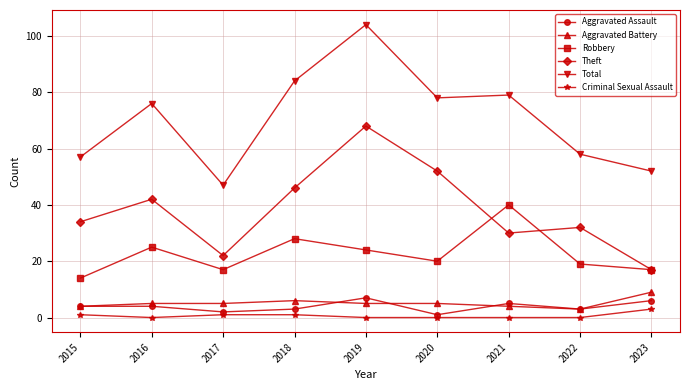

What is the sum of all Aggravated Battery values?

46